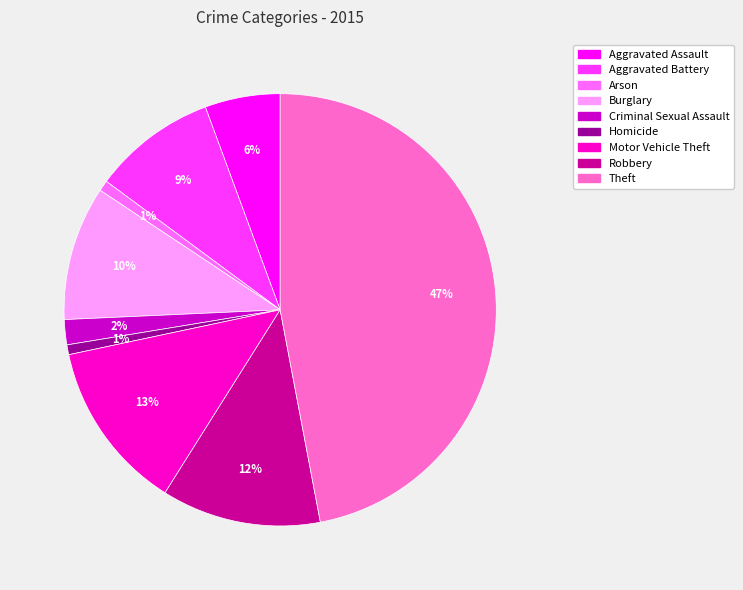

To the nearest percent, what percentage of the pie is Criminal Sexual Assault?

2%